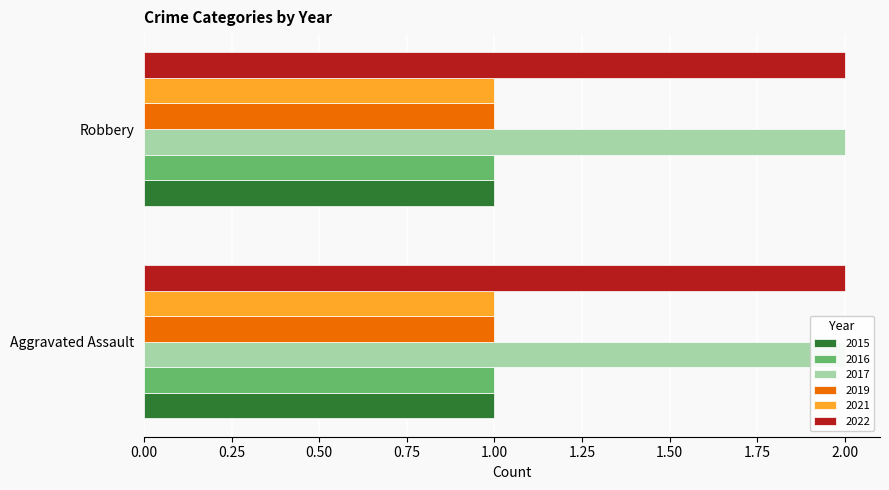

Rank the categories by 2022 value from highest to lowest.

Aggravated Assault, Robbery